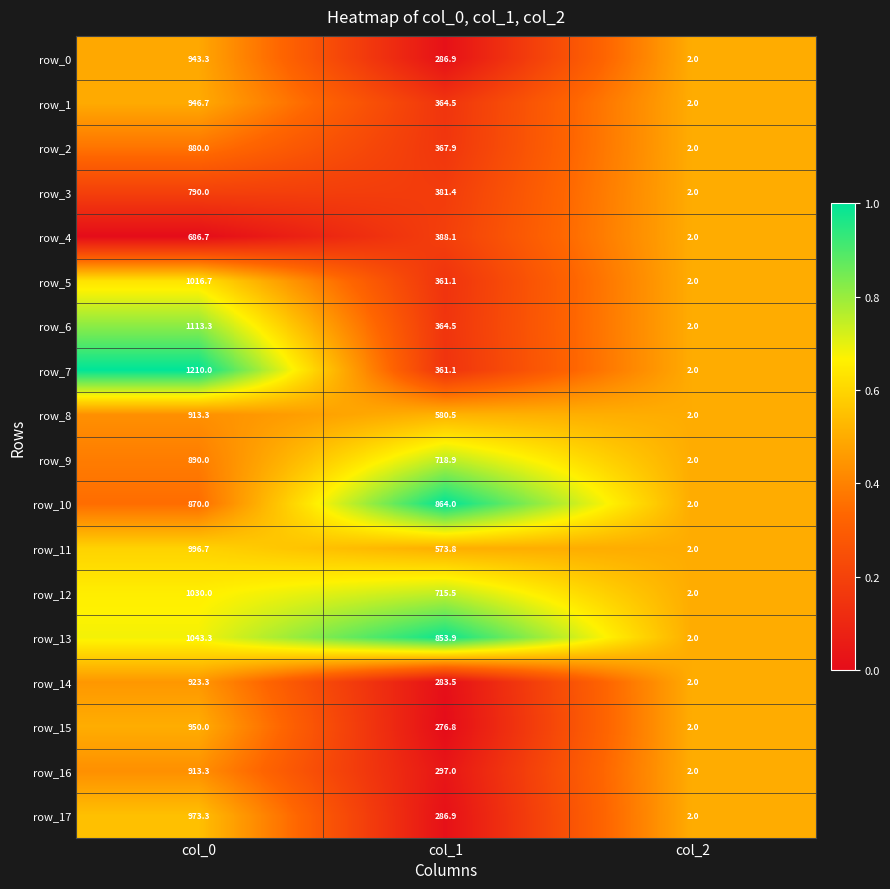

Which series has the largest total across all categories?

row_13